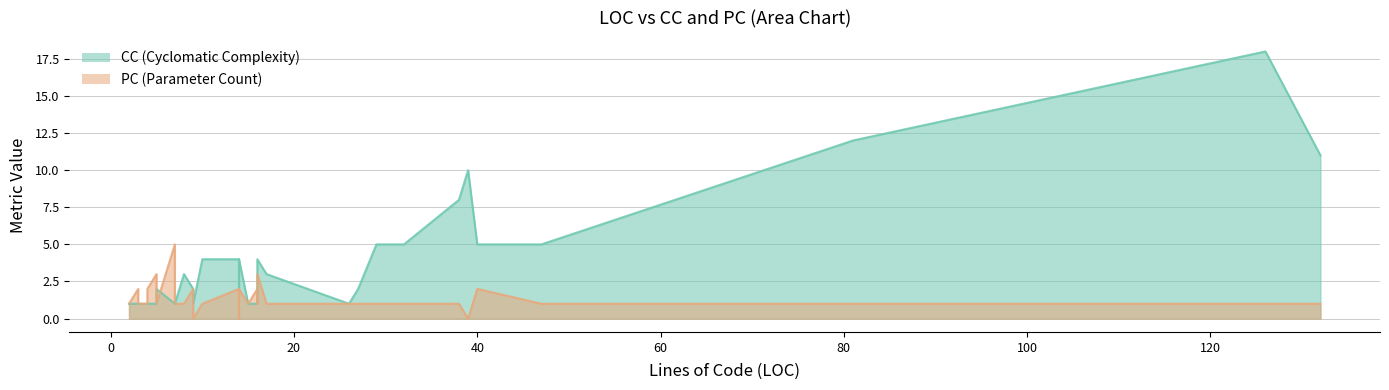

At 2, list the series in order from largest to smallest.

CC, PC